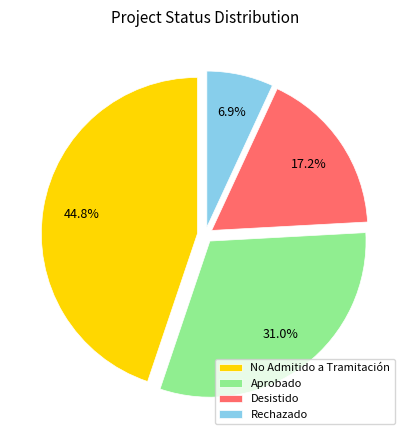

Count the number of slices in the pie.

4